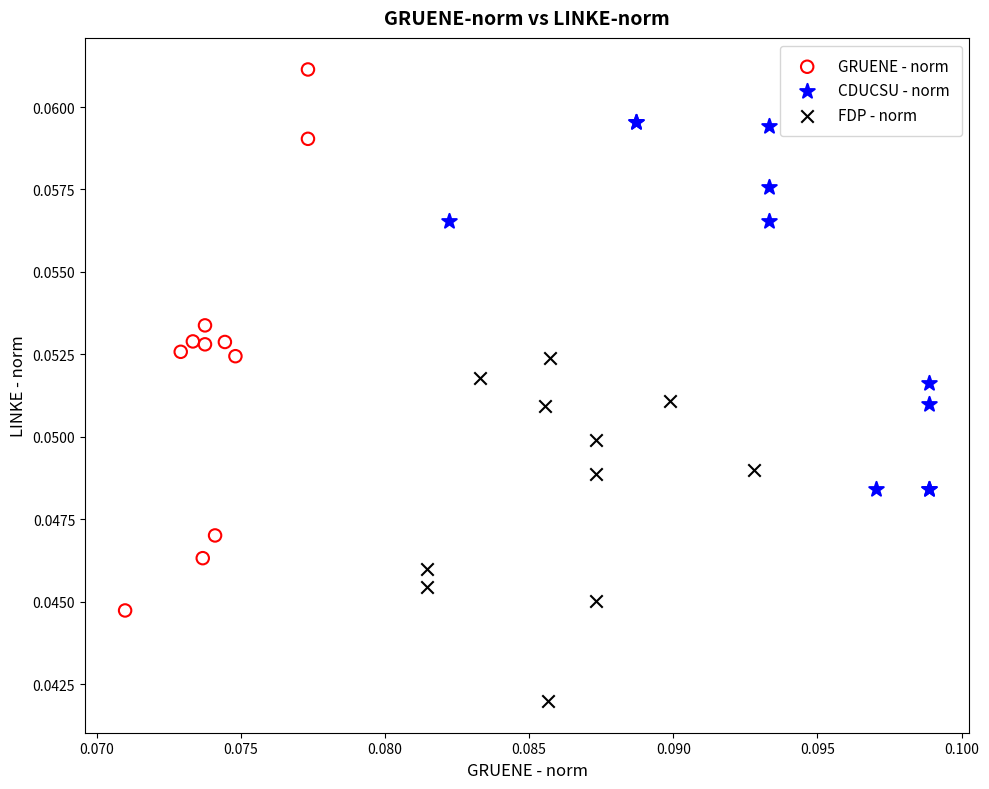

What are all the series names shown in the legend?

GRUENE - norm, CDUCSU - norm, FDP - norm